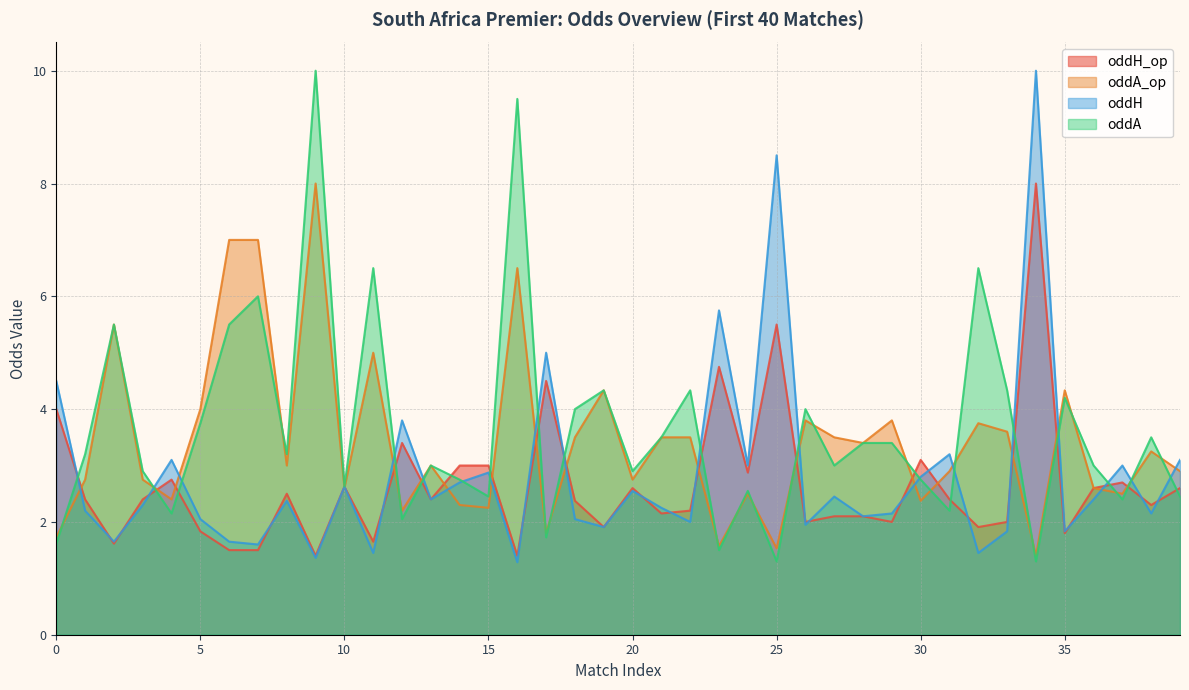

Rank the series by their average value, from lowest to highest.

oddH_op, oddH, oddA_op, oddA